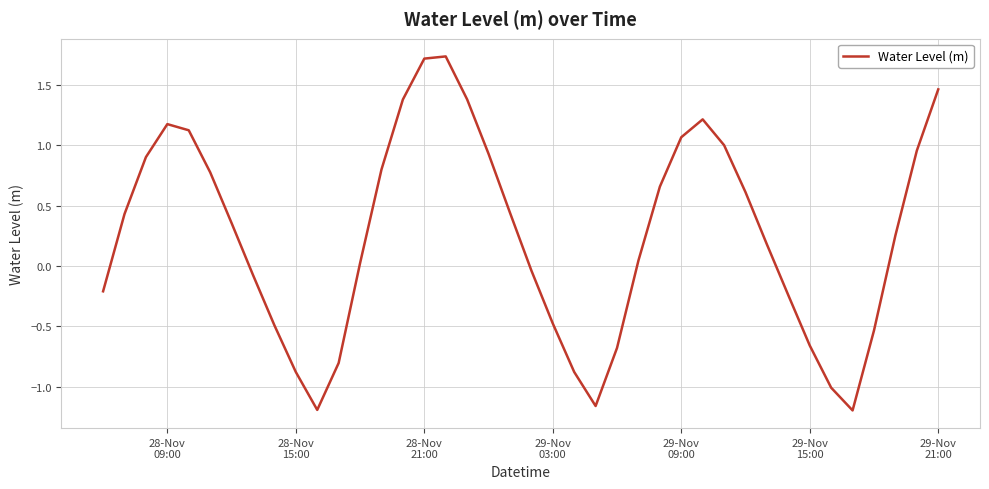

What is the difference between the maximum and minimum values?

2.9